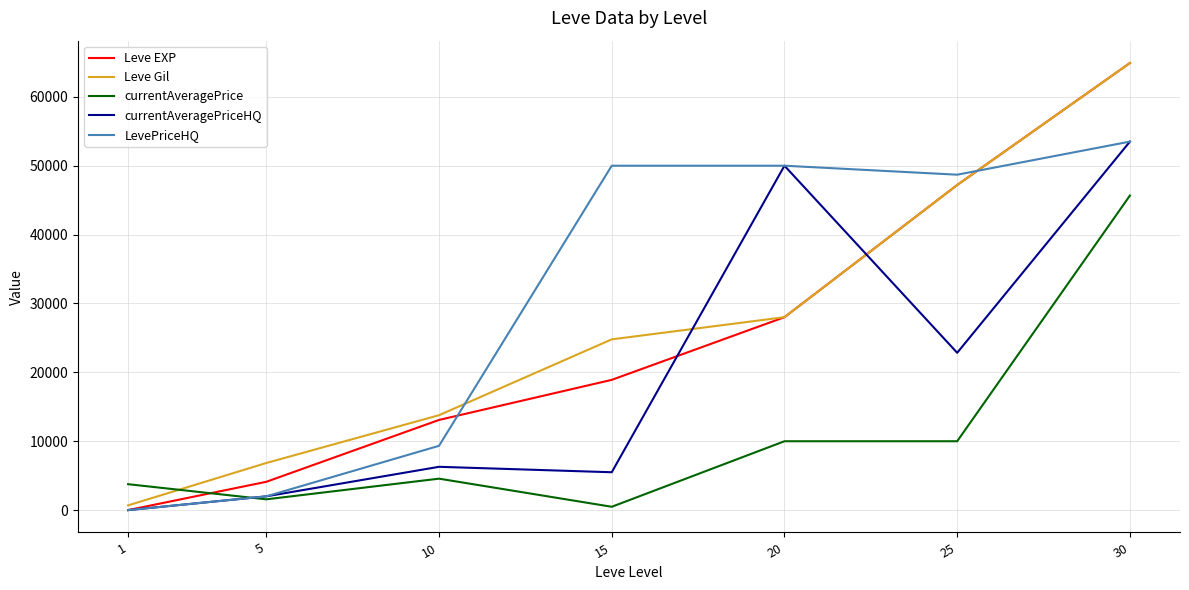

Which category has the lowest value in the LevePriceHQ series?

1